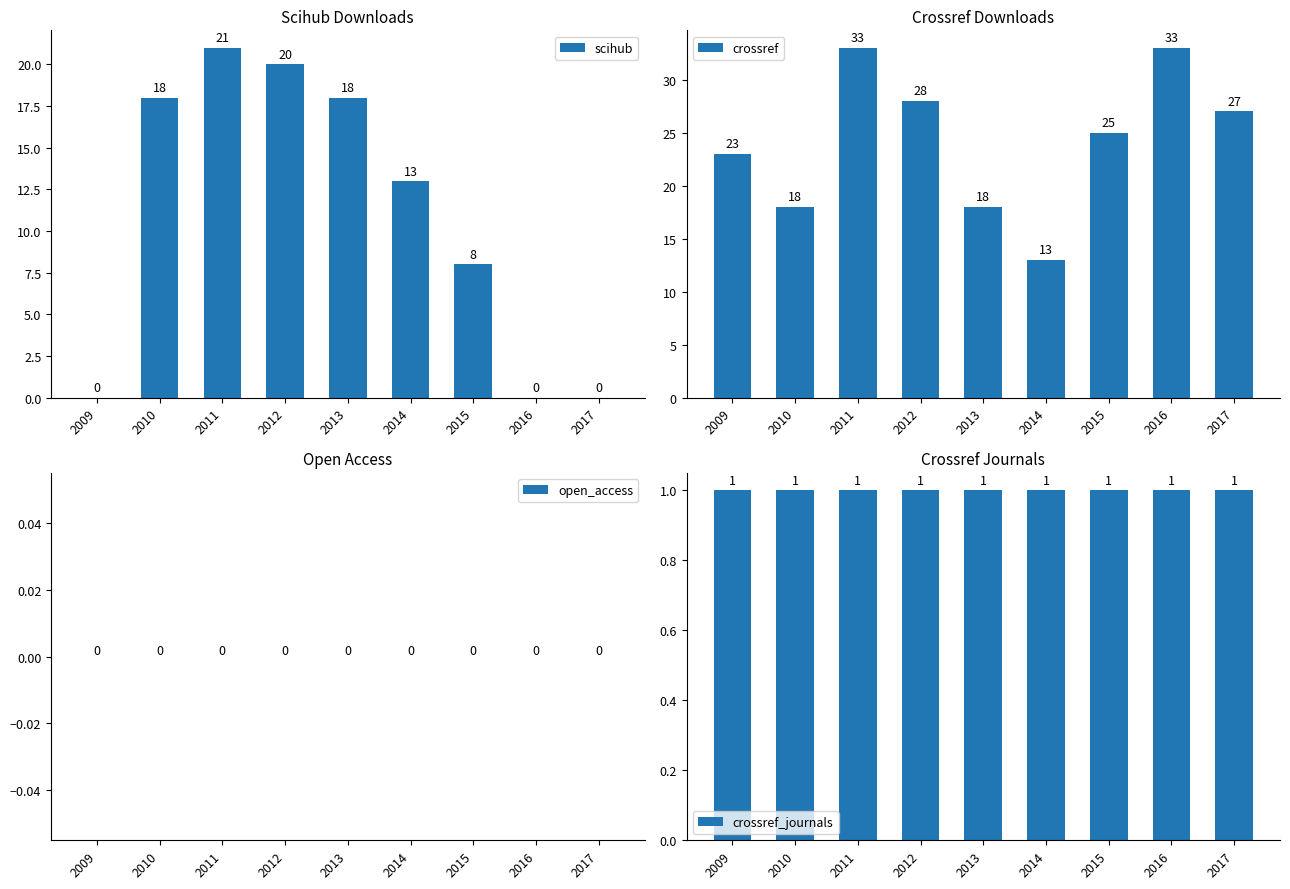

Reading left to right, extract all data points from this chart.

scihub: 0	18	21	20	18	13	8	0	0
crossref: 23	18	33	28	18	13	25	33	27
open_access: 0	0	0	0	0	0	0	0	0
crossref_journals: 1	1	1	1	1	1	1	1	1